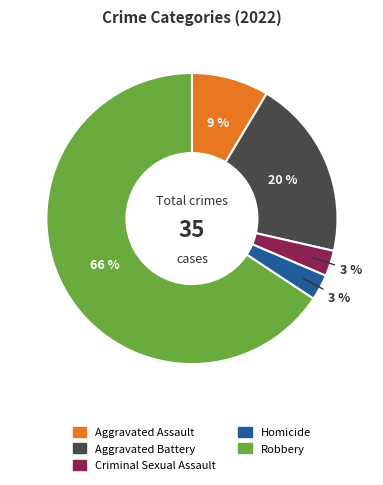

To the nearest percent, what portion does Homicide represent?

3%